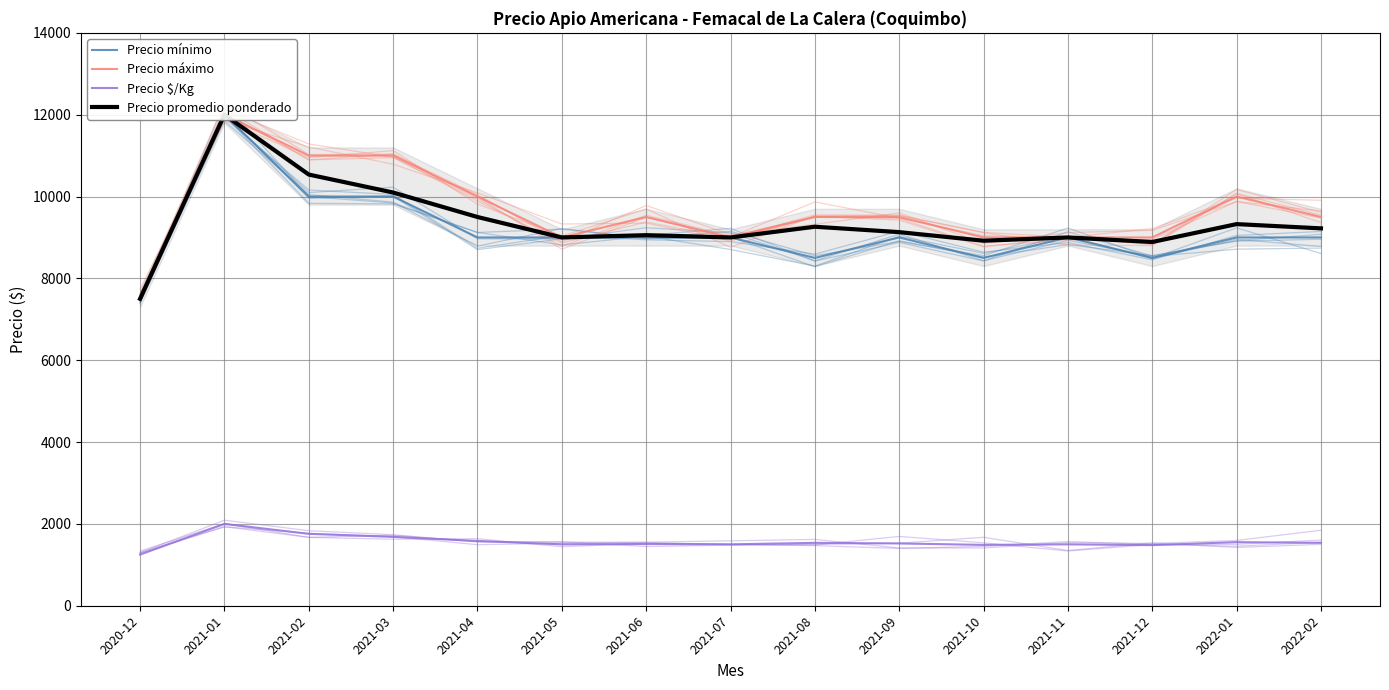

At which label does Precio $/Kg reach its peak?

2021-01